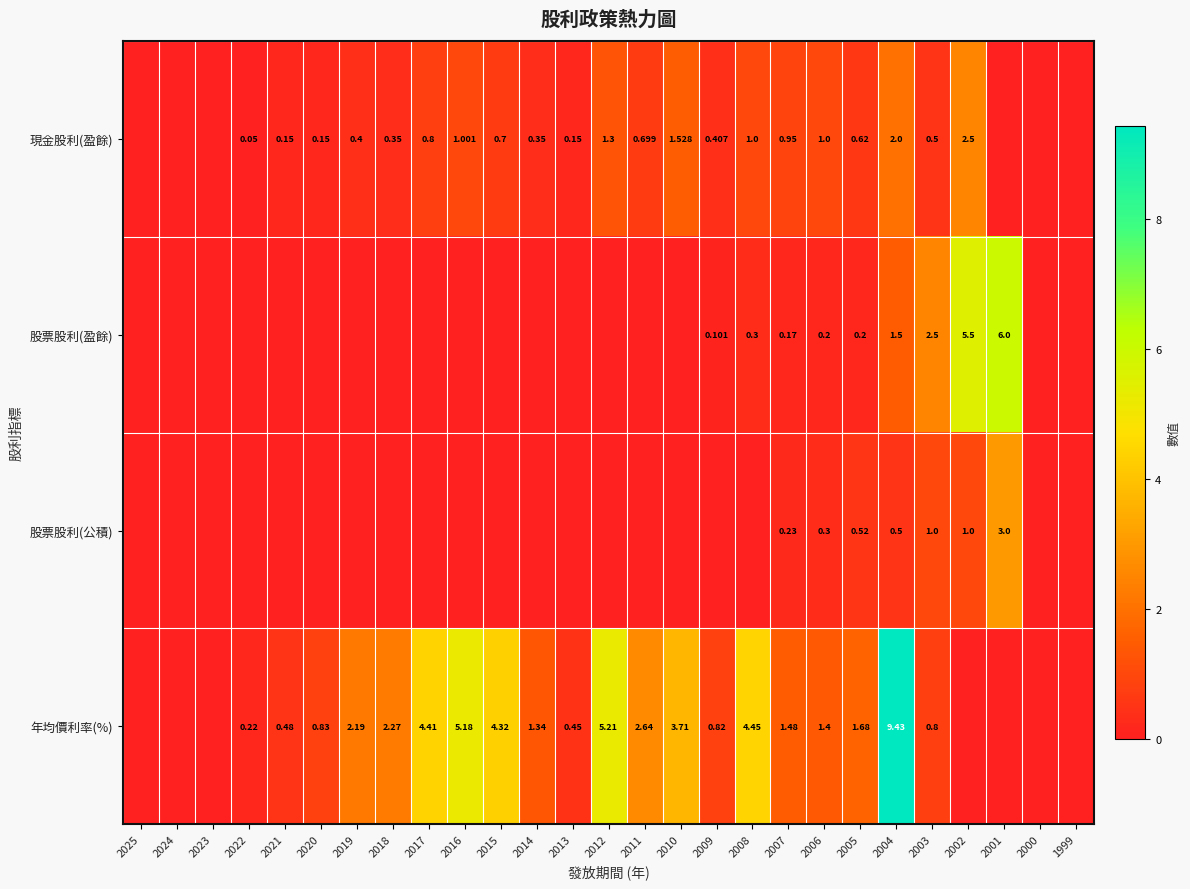

How many positive values does the 年均價利率(%) series have?

20